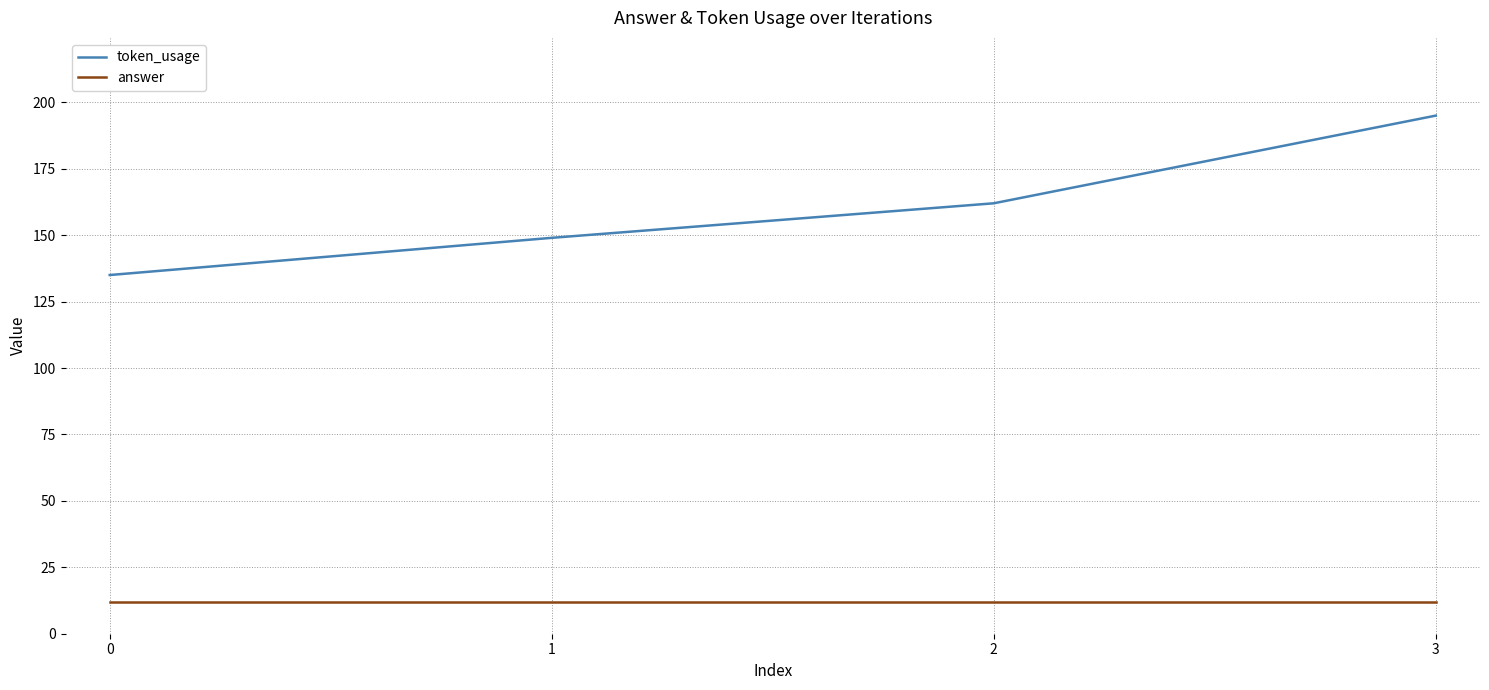

Count the number of categories in the chart.

4